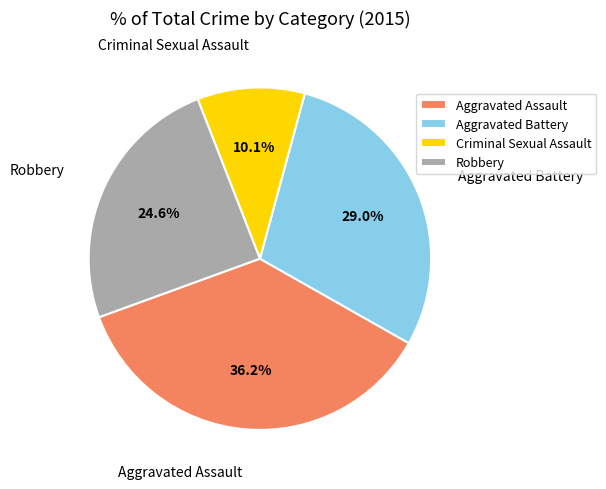

To the nearest percent, what portion does Robbery represent?

25%